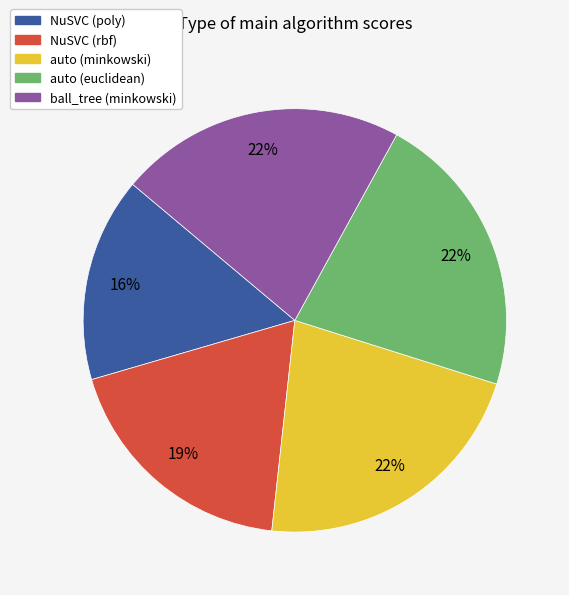

Combined, do ball_tree (minkowski) and auto (minkowski) account for over 50%?

No